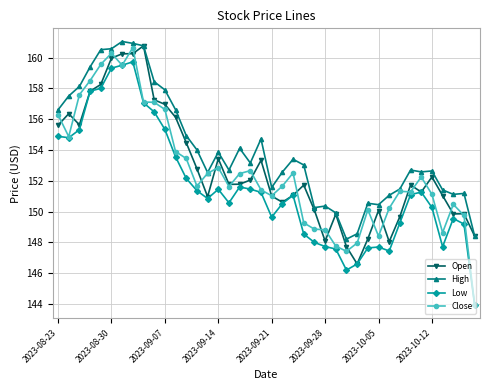

True or false: Close and Open intersect in this chart.

True